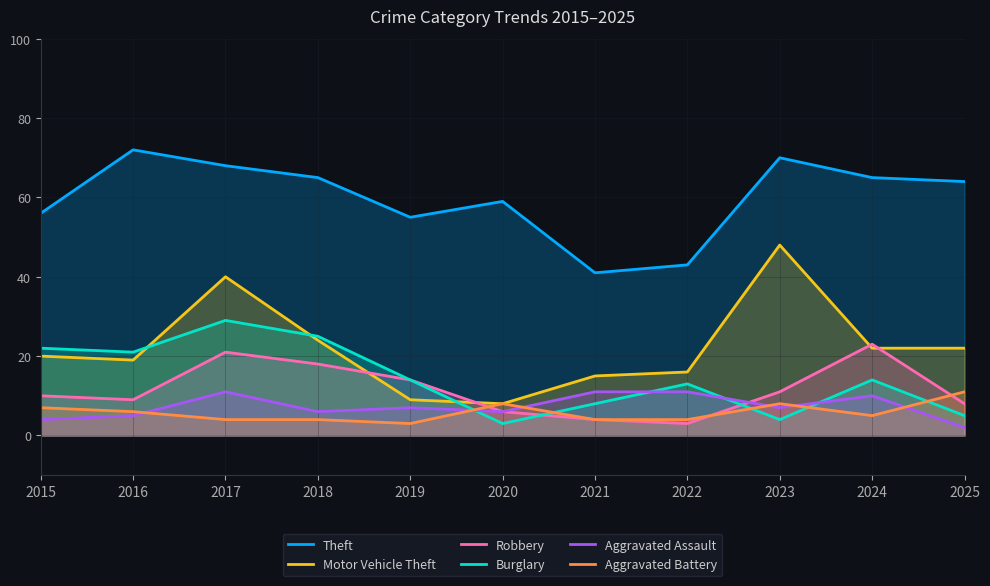

Between 2021 and 2018, which is larger?

2018